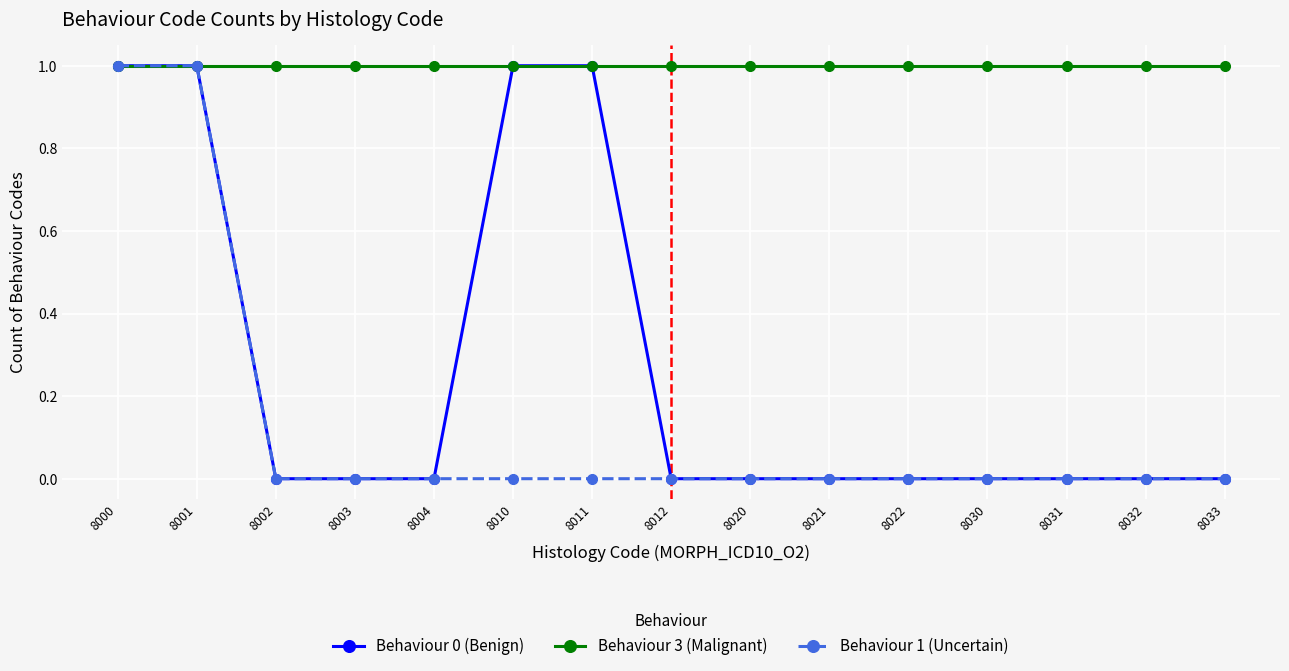

What are all the series names shown in the legend?

Behaviour 0 (Benign), Behaviour 3 (Malignant), Behaviour 1 (Uncertain)